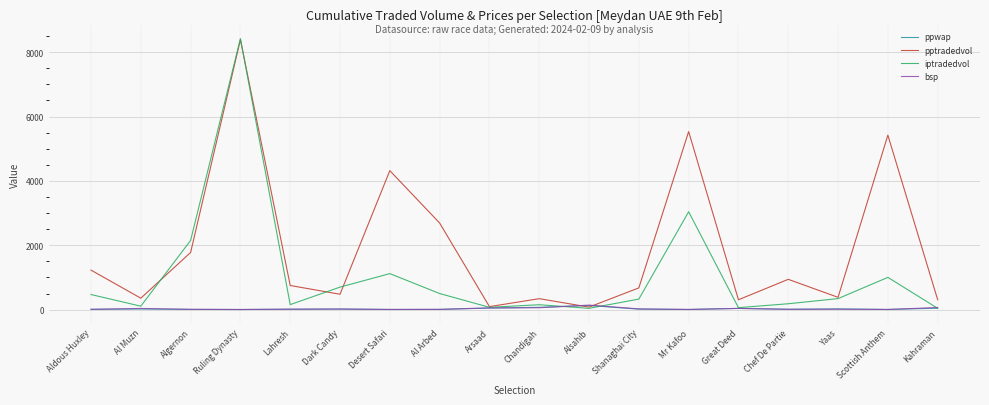

What is the minimum value shown in the chart?

2.9